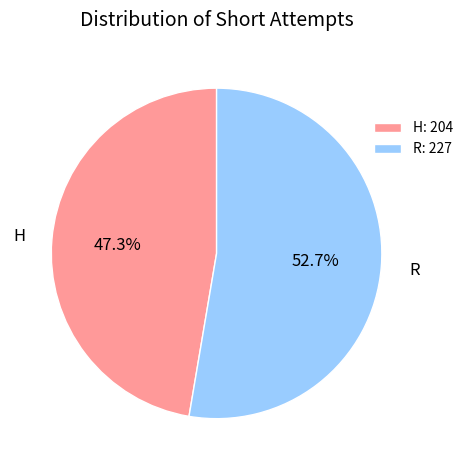

Is it true that R is 53% of the pie?

True